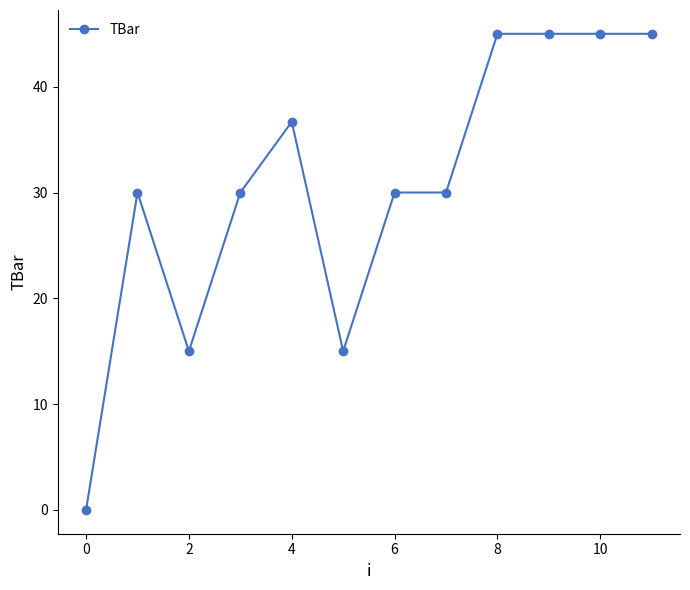

What is the greatest value displayed?

45.0